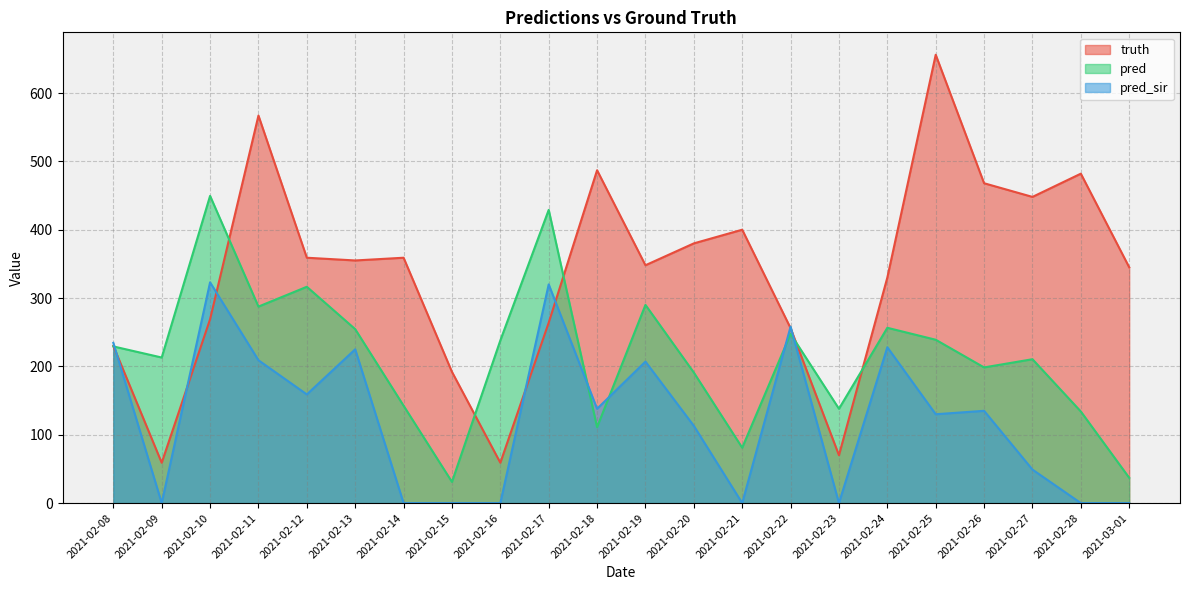

How many interior local valleys does the truth series have?

6